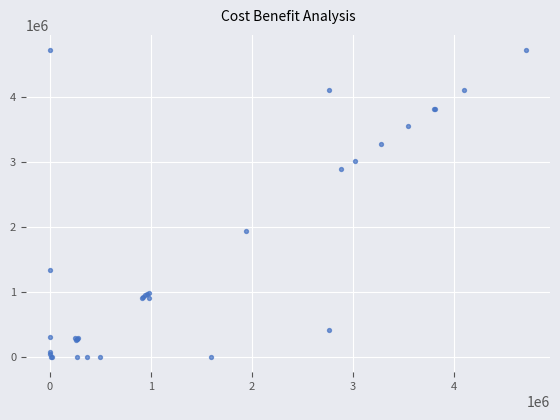

What Y value in the scatter plot is closest to 2357230?

1938813.6